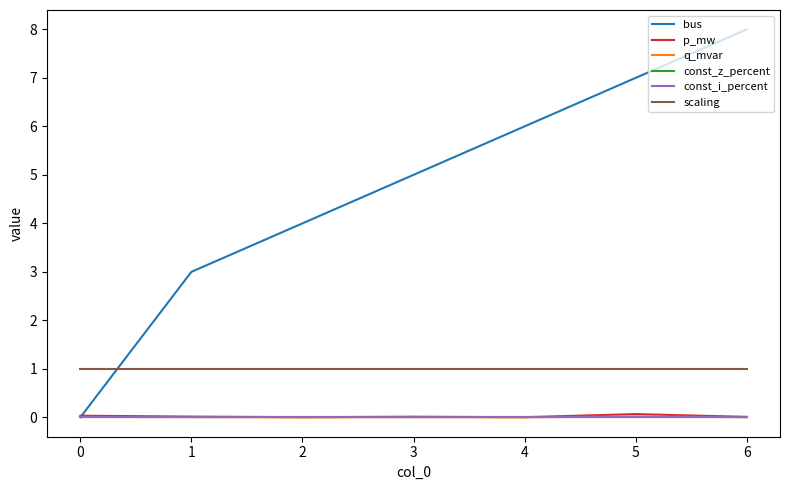

True or false: q_mvar and scaling cross at least once.

False